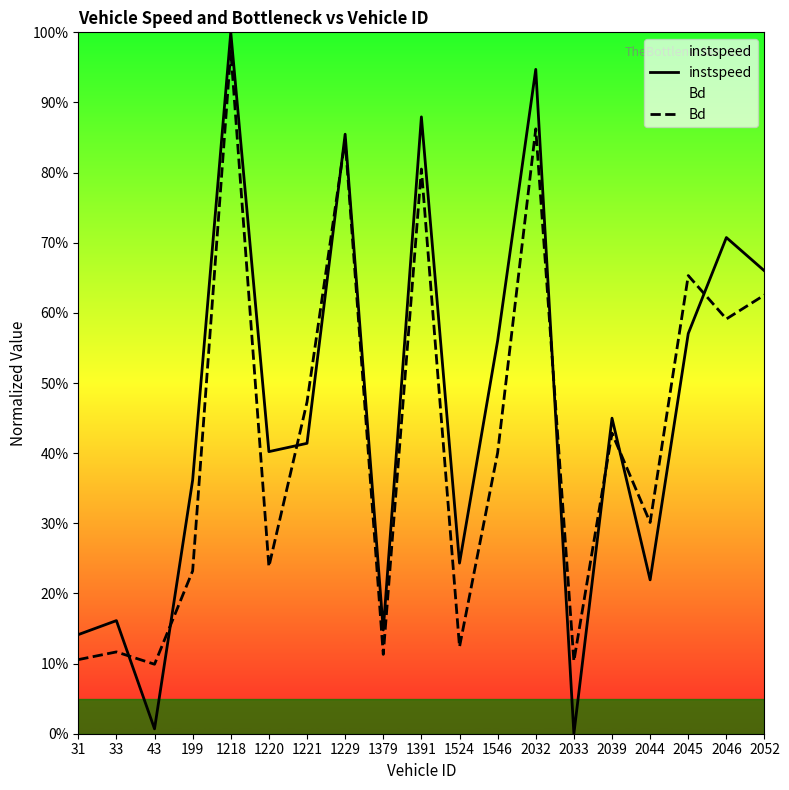

Which series changed the most between 43 and 2032?

instspeed